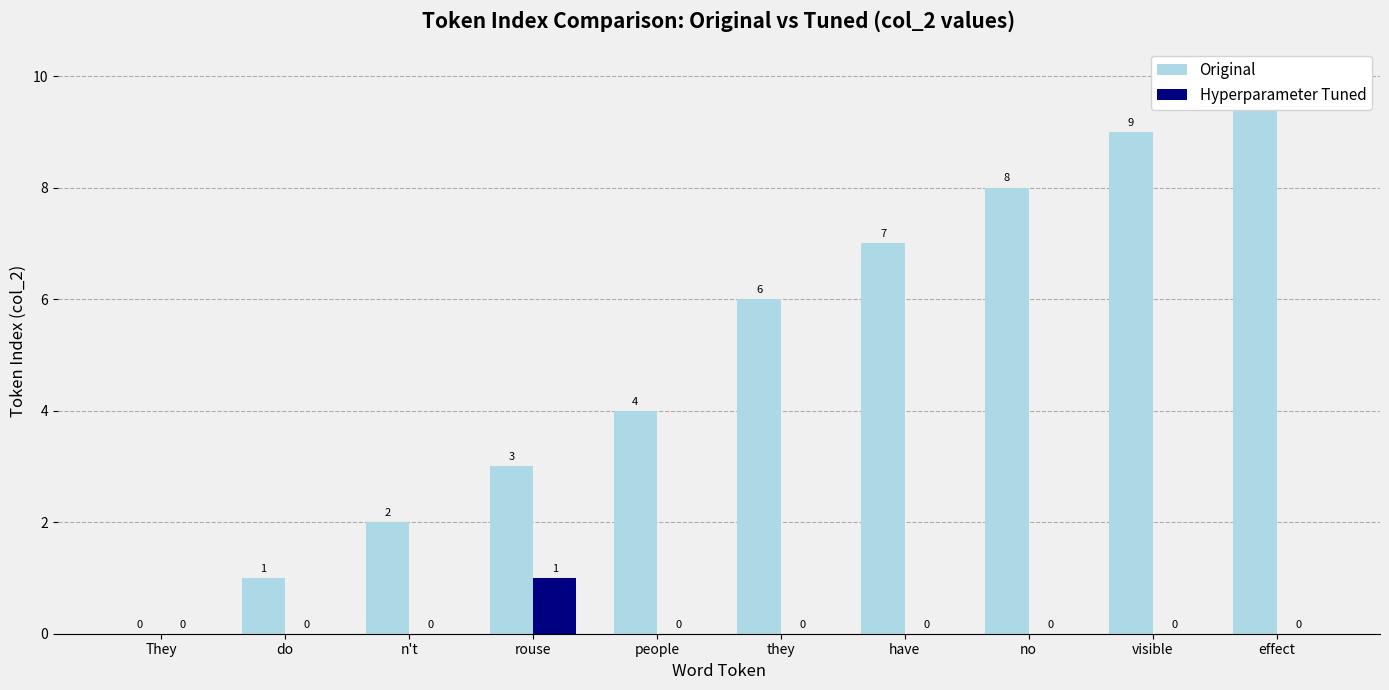

What is the difference between the highest and lowest values at visible?

9